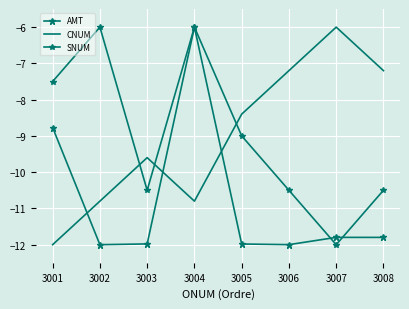

At how many categories does at least one series exceed -8?

6